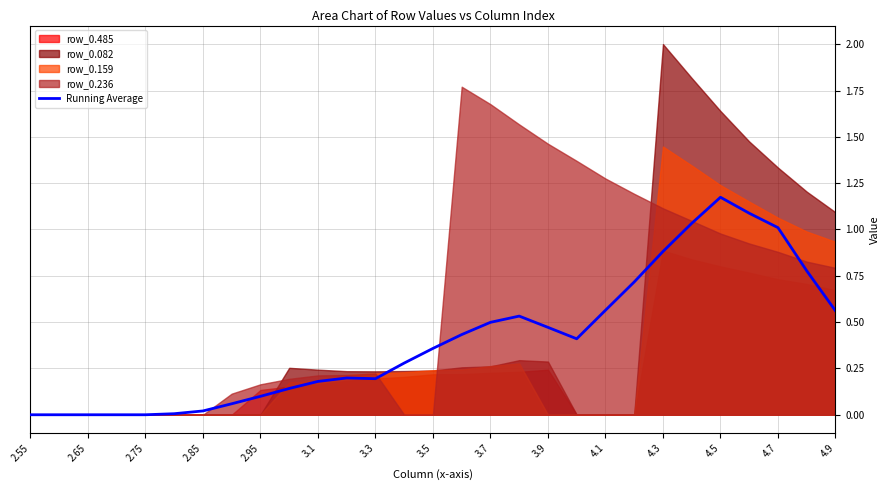

The Running Average series shows 0.6 at 3.5. True or false?

False